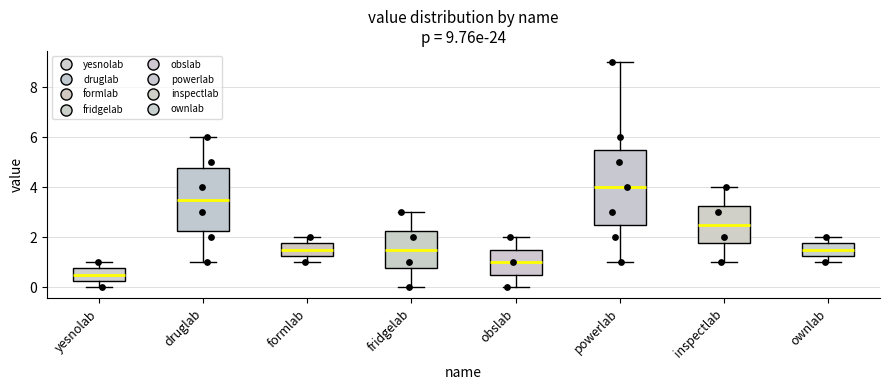

Which box's median line is the lowest?

yesnolab